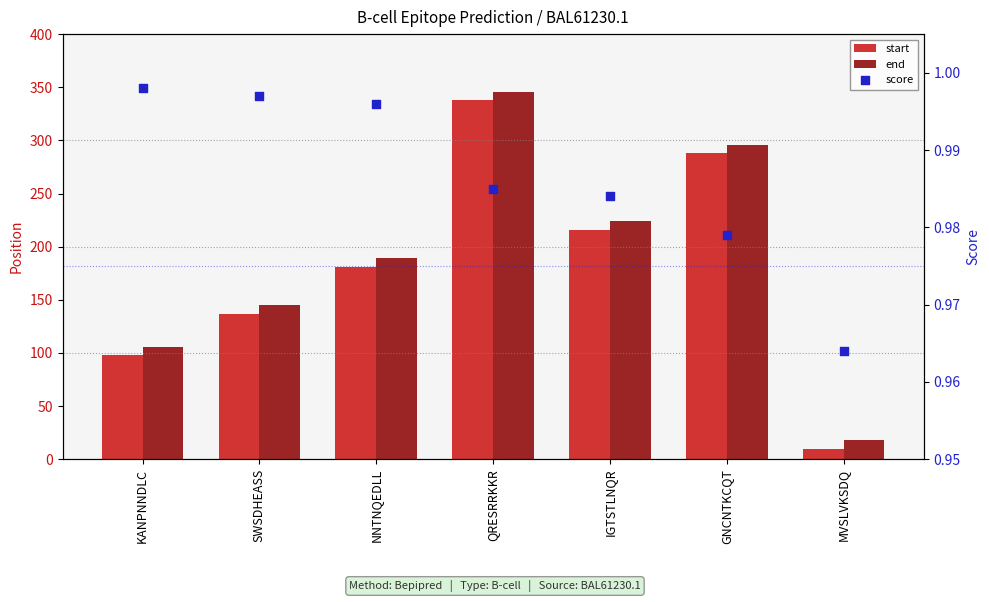

At how many categories does at least one series exceed 174?

4